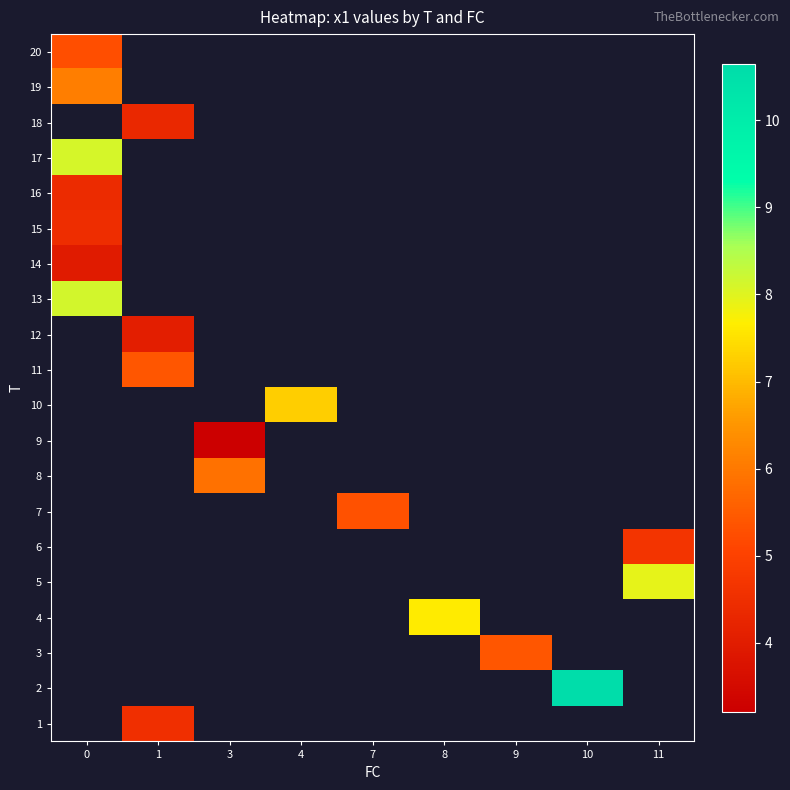

Is the value of 16 at 1 greater than the value of 6 at 9?

No